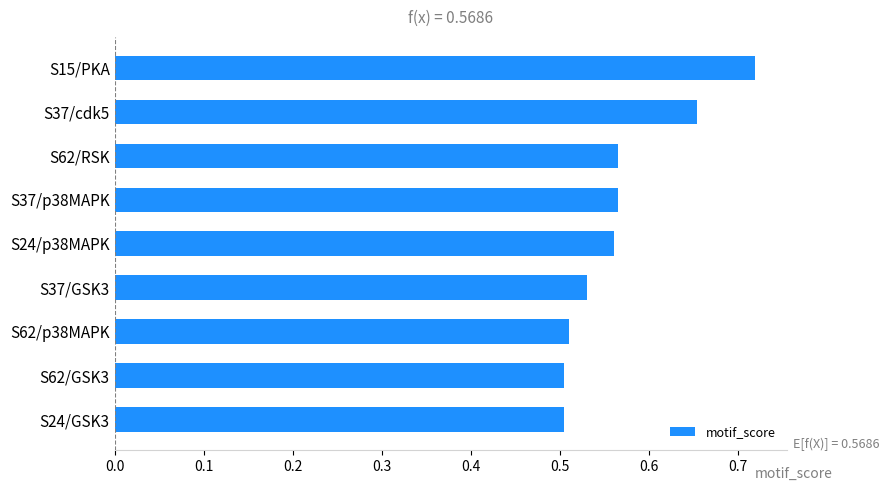

What is the sum of the values at S37/cdk5 and S24/p38MAPK?

1.2